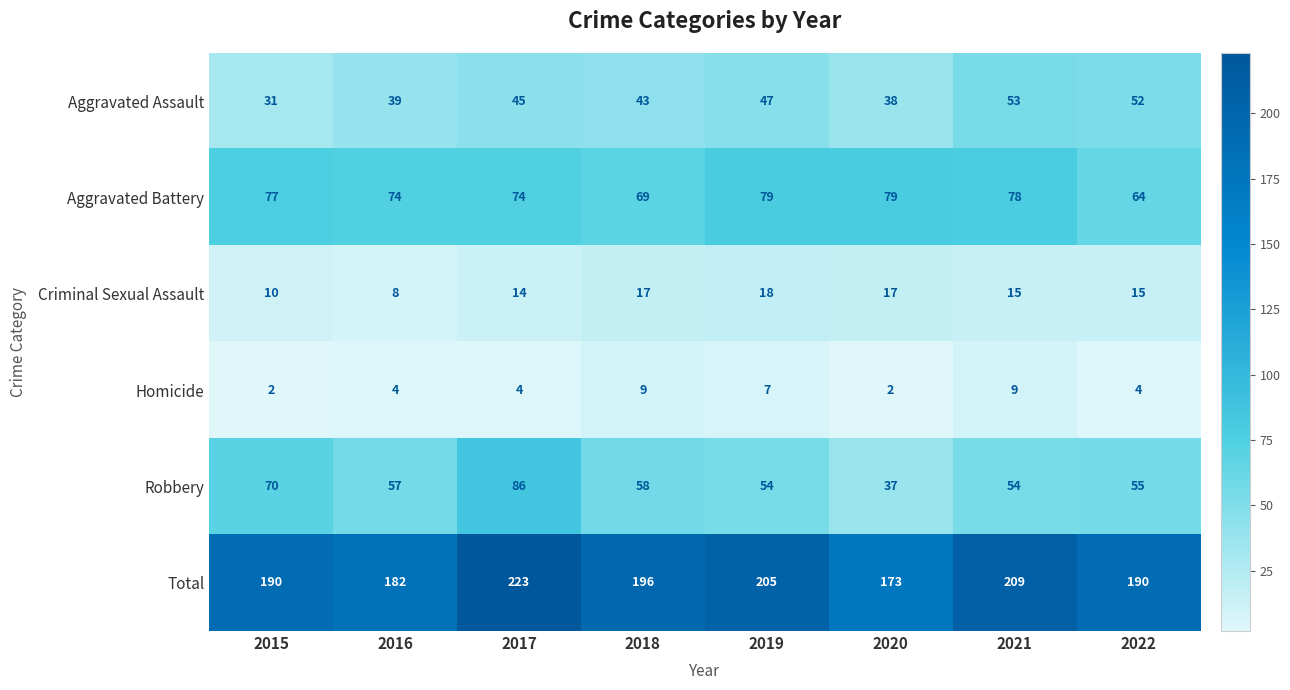

How many data points in Criminal Sexual Assault are less than 15?

3